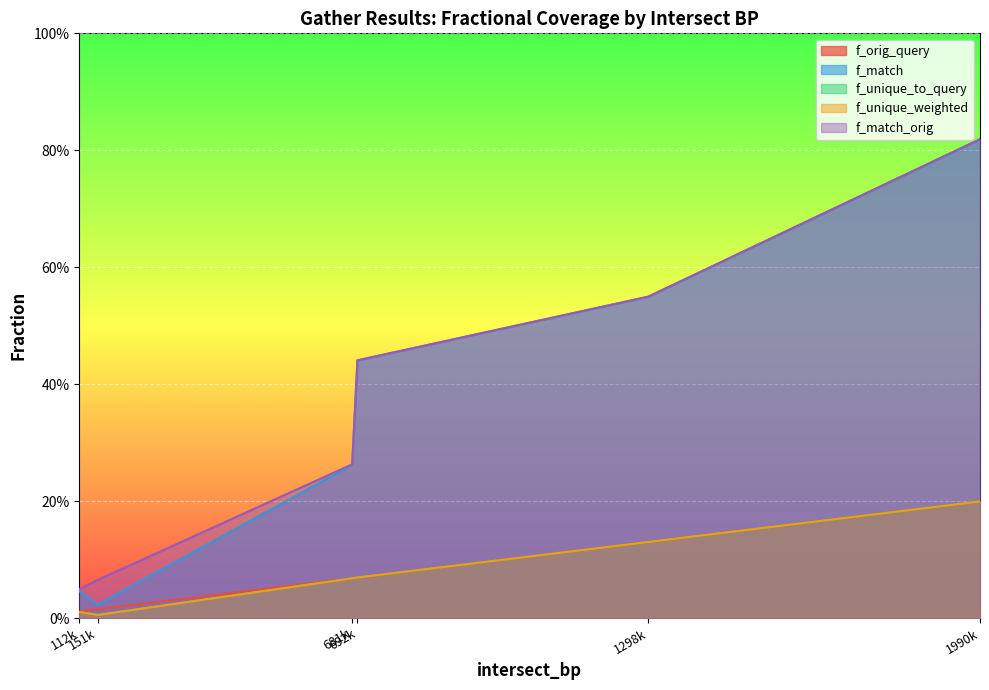

Between 1990000 and 681000, which series saw the biggest shift?

f_match